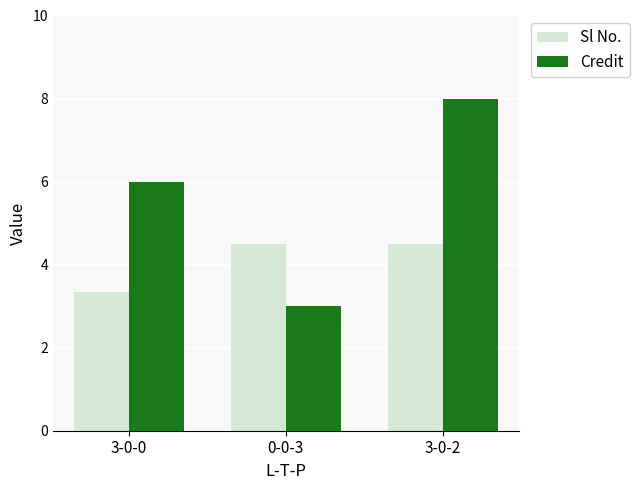

Is the value of Sl No. at 0-0-3 greater than the value of Credit at 3-0-0?

No